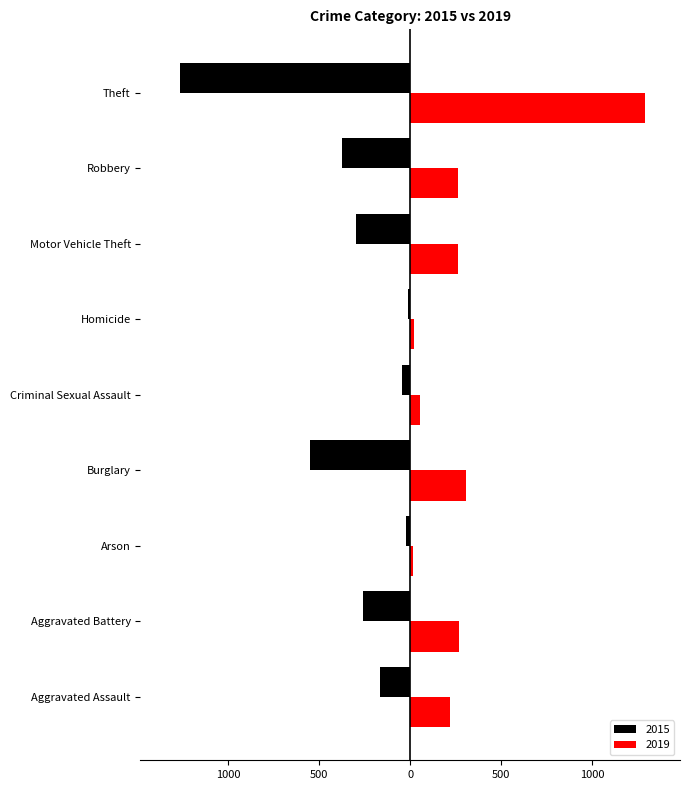

What are all the series names shown in the legend?

2015, 2019